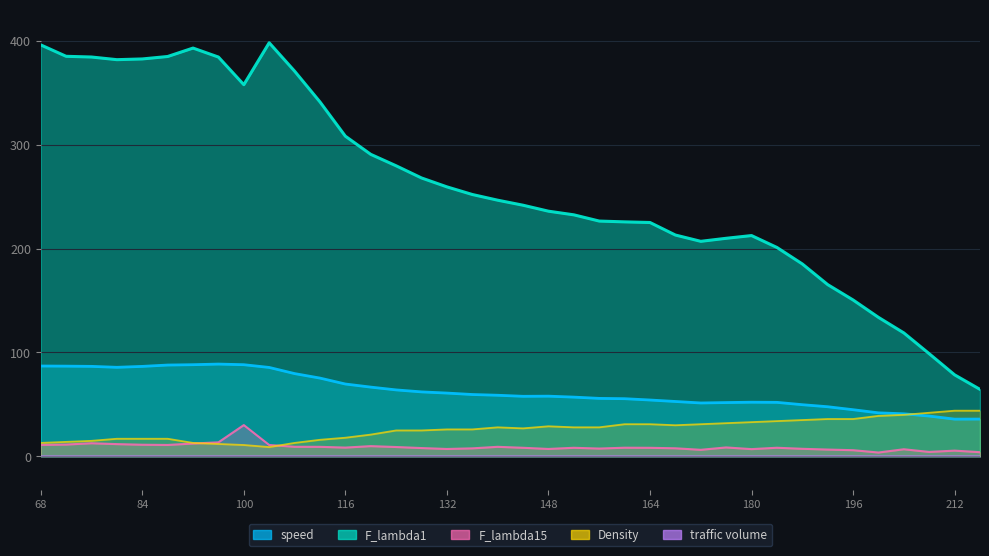

Reading left to right, transcribe all the data shown in this chart.

speed: 87.0	86.8	86.6	85.7	86.6	87.9	88.2	88.8	88.2	85.6	79.7	75.4	69.7	66.7	64.0	62.1	61.0	59.6	58.9	57.8	58.0	57.1	55.8	55.5	54.3	52.9	51.4	51.8	52.2	52.0	49.8	47.8	44.9	41.9	41.0	38.8	35.9	35.9
F_lambda1: 395.9	384.9	384.2	381.7	382.4	384.7	392.8	384.2	357.6	397.9	370.6	341.0	308.1	290.6	279.6	267.9	259.3	252.0	246.5	241.7	235.9	232.4	226.4	225.6	225.0	213.0	206.9	209.8	212.5	201.0	185.2	165.3	150.5	133.8	118.8	98.8	78.5	64.5
F_lambda15: 11.1	11.4	12.7	11.8	11.2	11.0	12.4	13.6	30.2	11.0	9.3	9.2	8.5	9.9	9.1	8.1	7.2	7.8	9.2	8.3	7.2	8.3	7.6	8.4	8.3	7.8	6.4	8.7	7.0	8.3	7.3	6.6	6.0	3.8	6.9	4.3	5.6	4.1
Density: 13.0	14.0	15.0	17.0	17.0	17.0	13.0	12.0	11.0	9.0	13.0	16.0	18.0	21.0	25.0	25.0	26.0	26.0	28.0	27.0	29.0	28.0	28.0	31.0	31.0	30.0	31.0	32.0	33.0	34.0	35.0	36.0	36.0	39.0	40.0	42.0	44.0	44.0